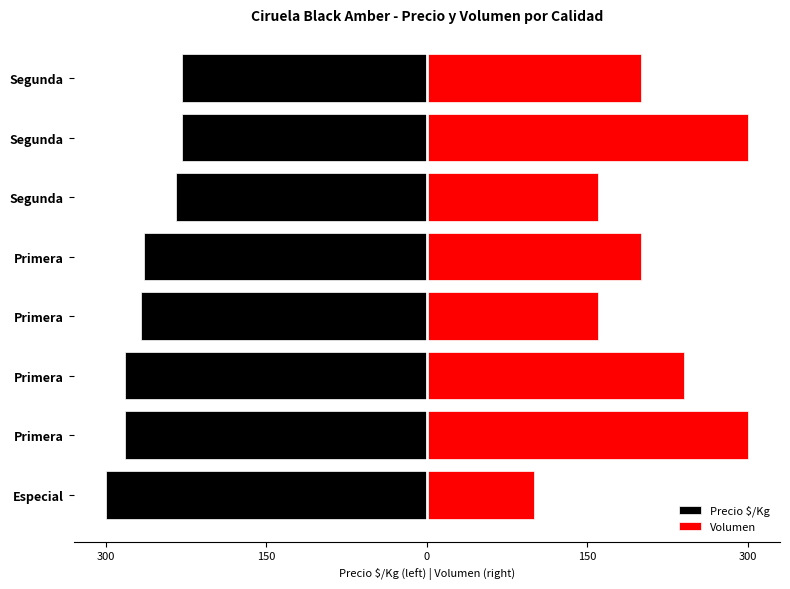

What is the spread (max minus min) of values at 7?

428.4